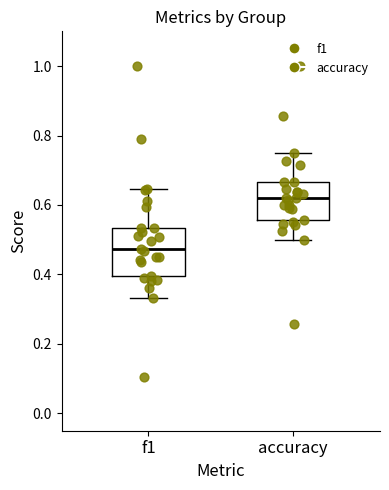

Reading left to right, transcribe this box plot: for each box, give where its median line is, the range the box spans, and where its two whiskers end, as read against the y-axis. The values are not printed on the chart, so give them approximately, as read against the axis.

f1: median 0.48, box 0.40 to 0.54, whiskers 0.34 to 0.64
accuracy: median 0.62, box 0.56 to 0.66, whiskers 0.50 to 0.76